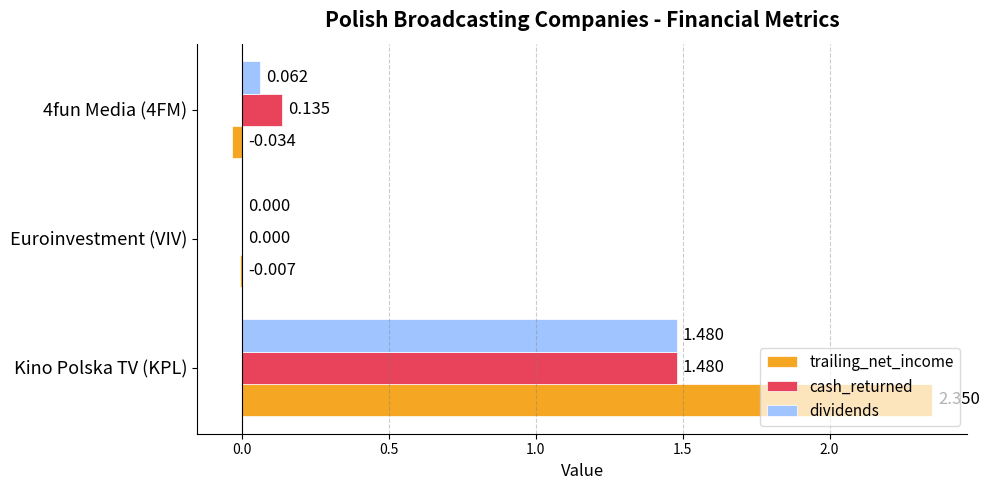

Which series has the largest total across all categories?

trailing_net_income